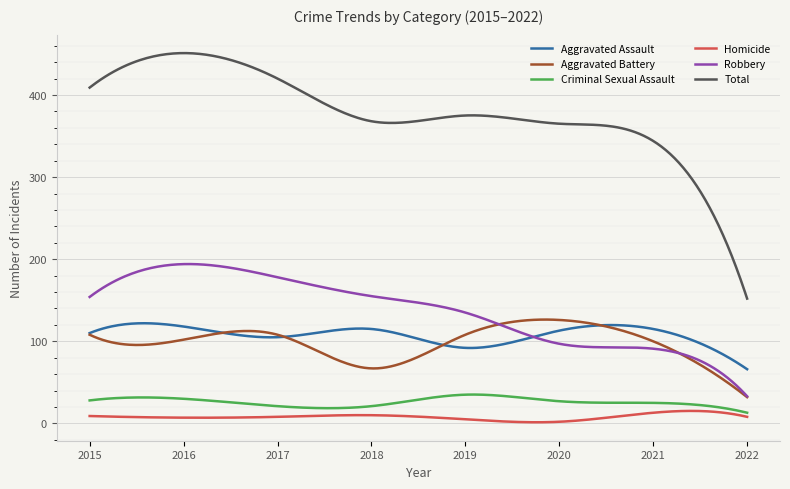

What is the smallest value displayed?

1.4